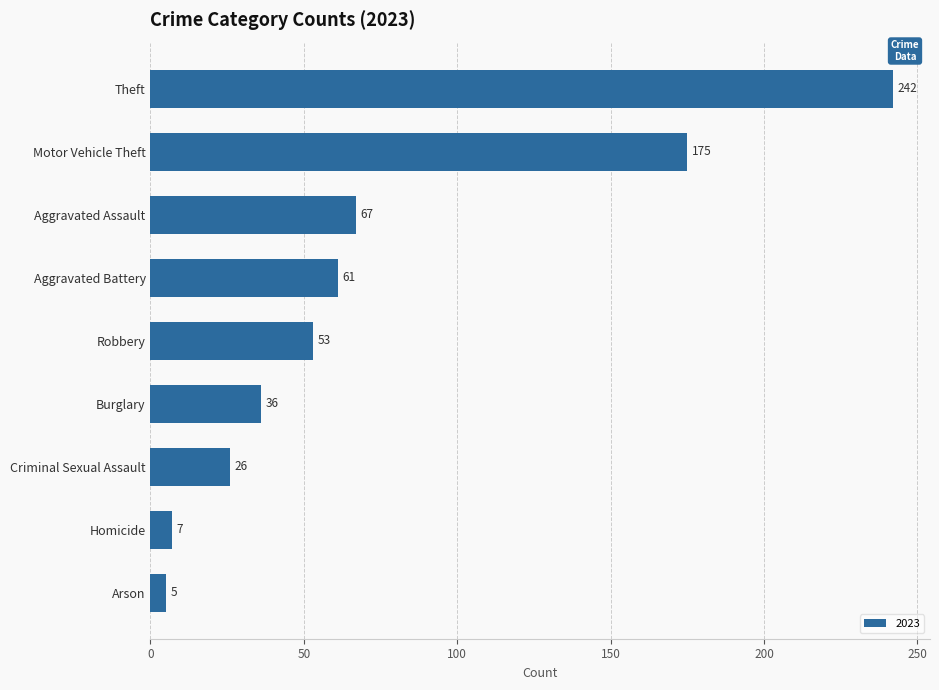

Are the bars grouped side by side (vs. stacked)?

No